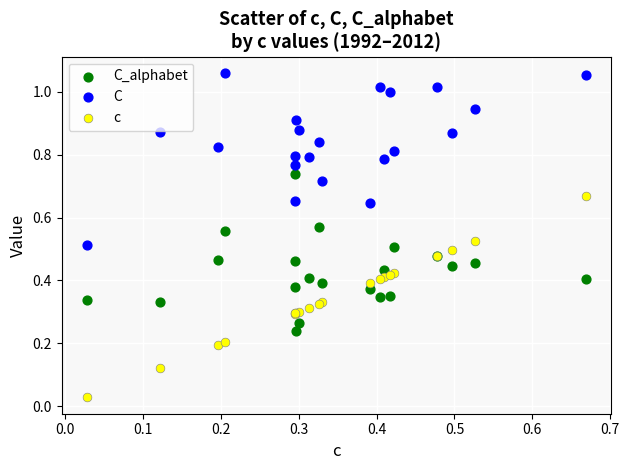

Which series contains the lowest Y value?

c